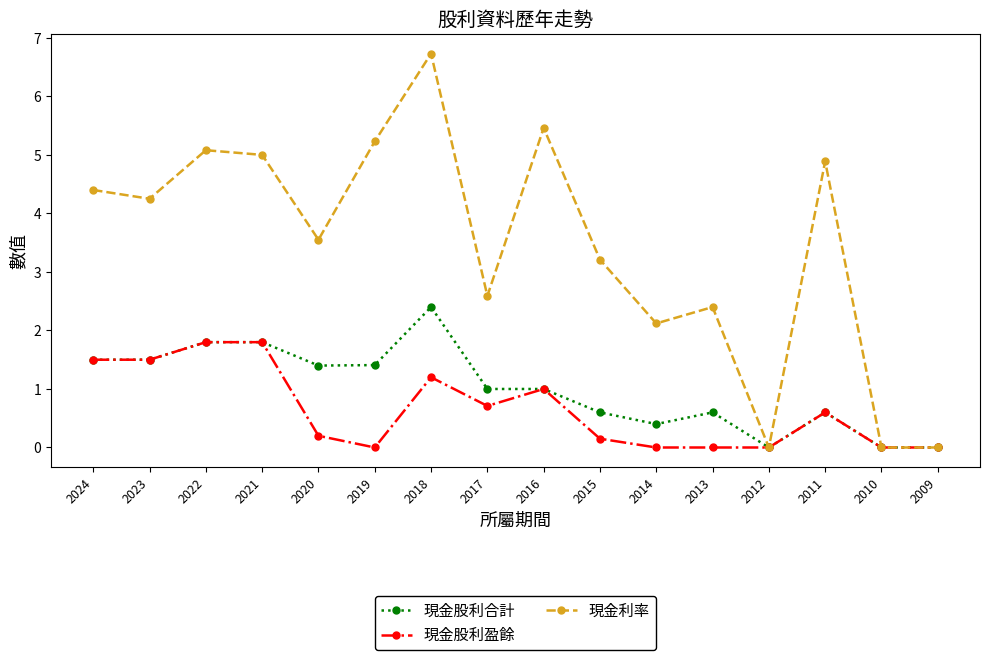

What are all the series names shown in the legend?

現金股利合計, 現金股利盈餘, 現金利率